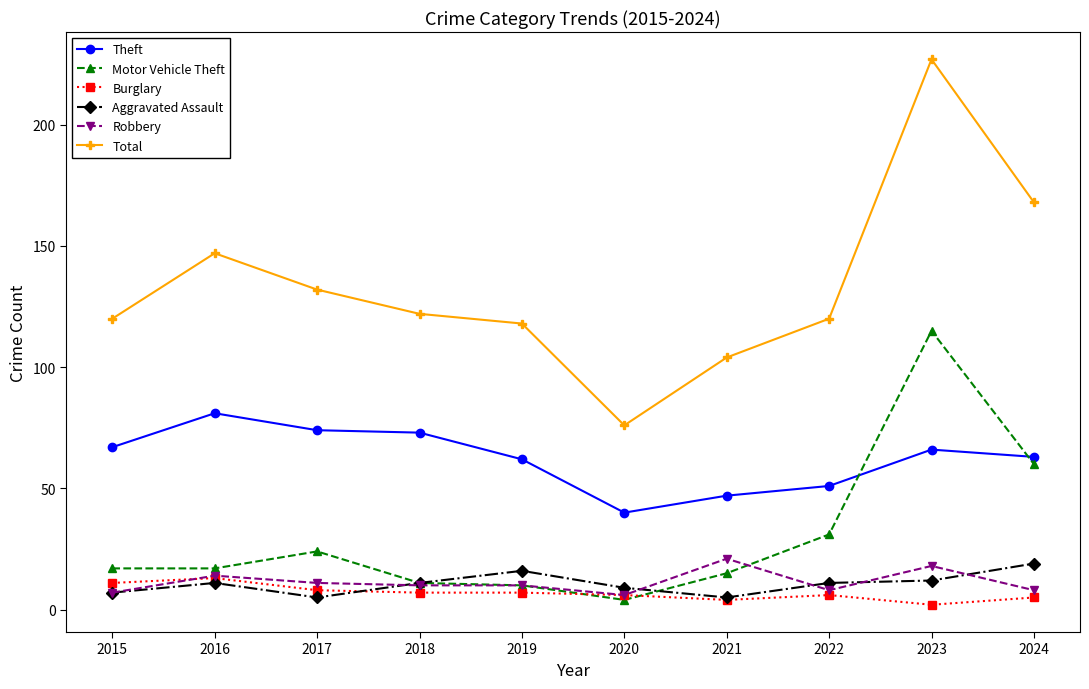

True or false: Total and Robbery cross at least once.

False